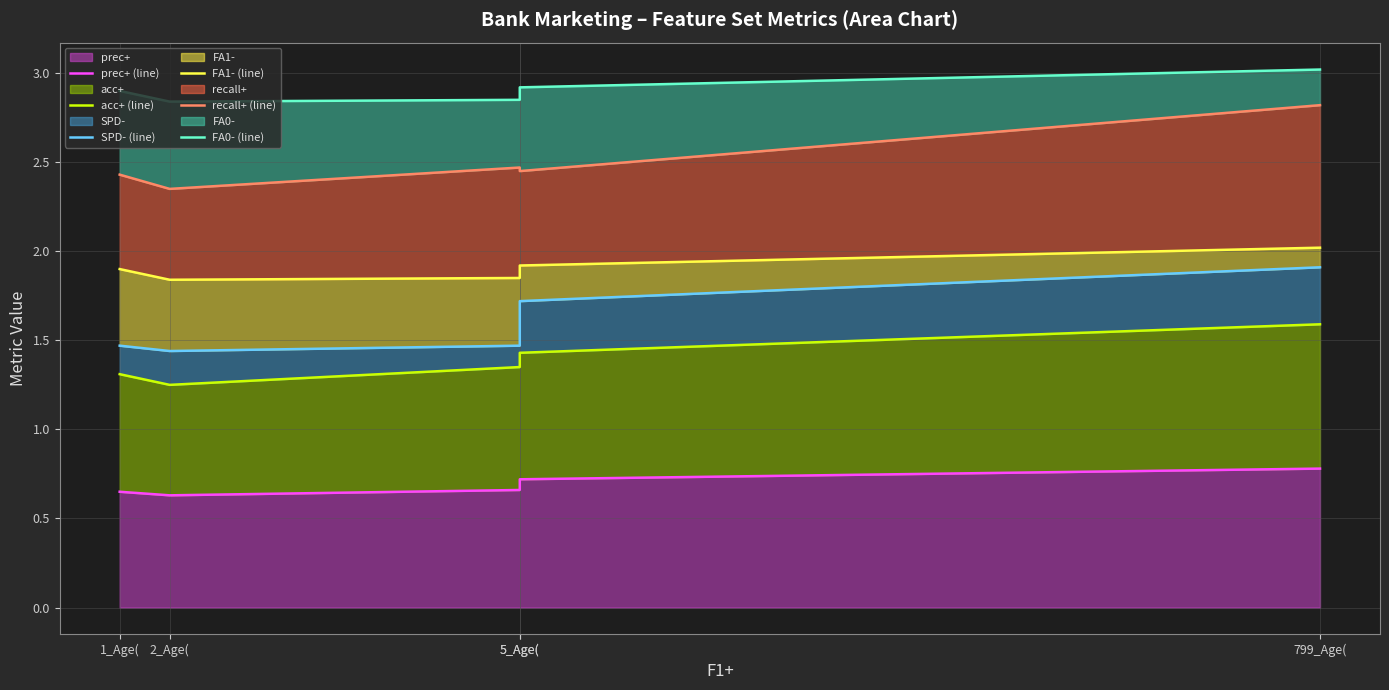

Which category has the lowest value across all series?

2_Age(